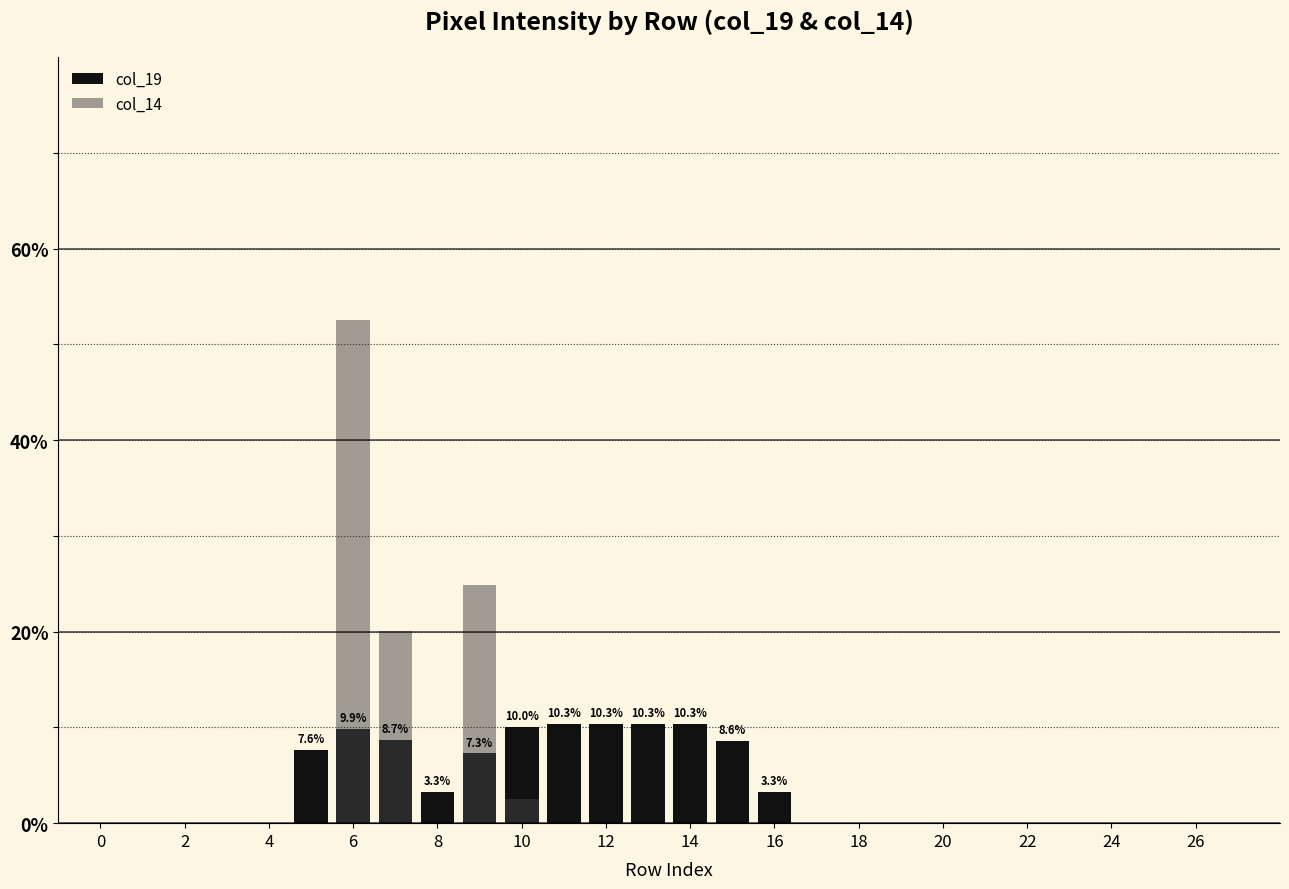

How many values in col_14 are above zero?

4